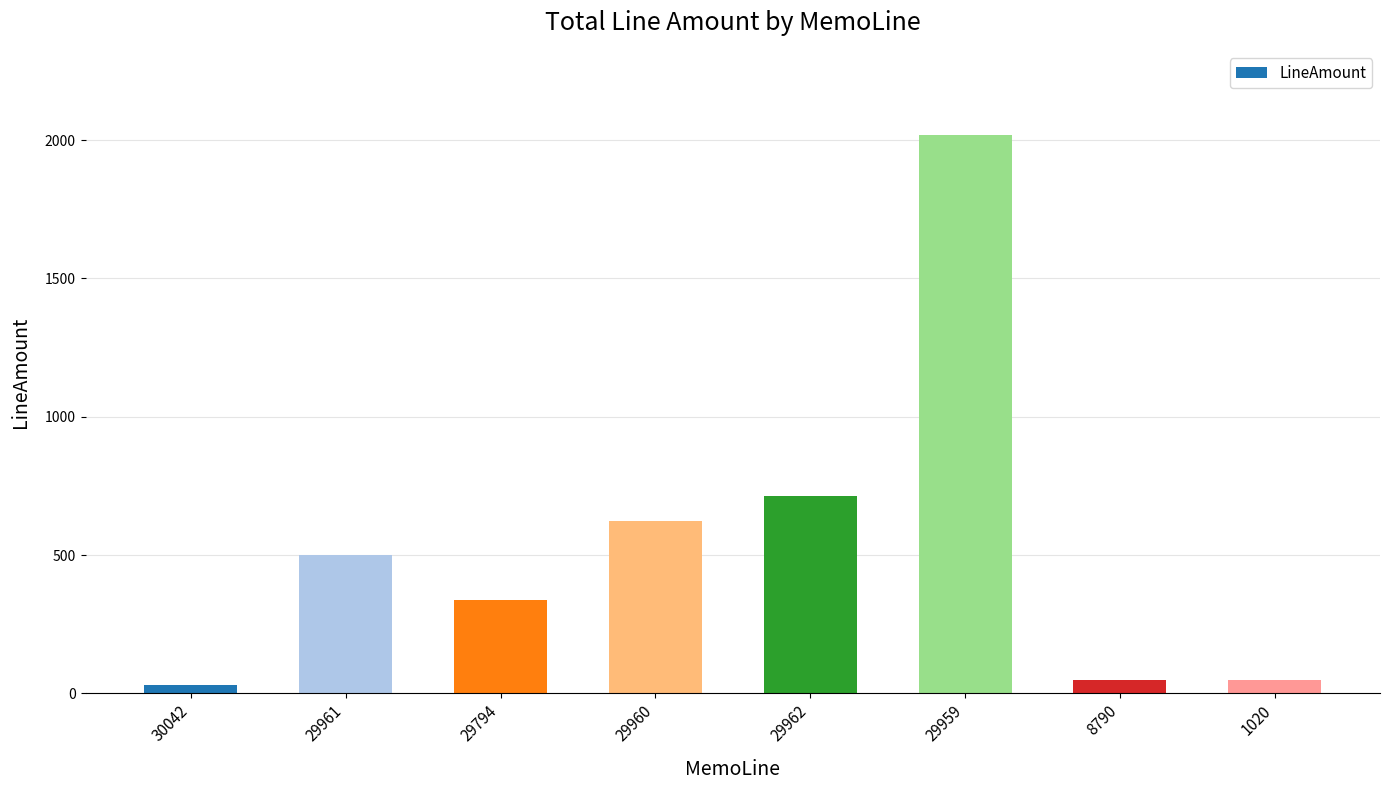

What is the sum of the values at 29961 and 29962?

1215